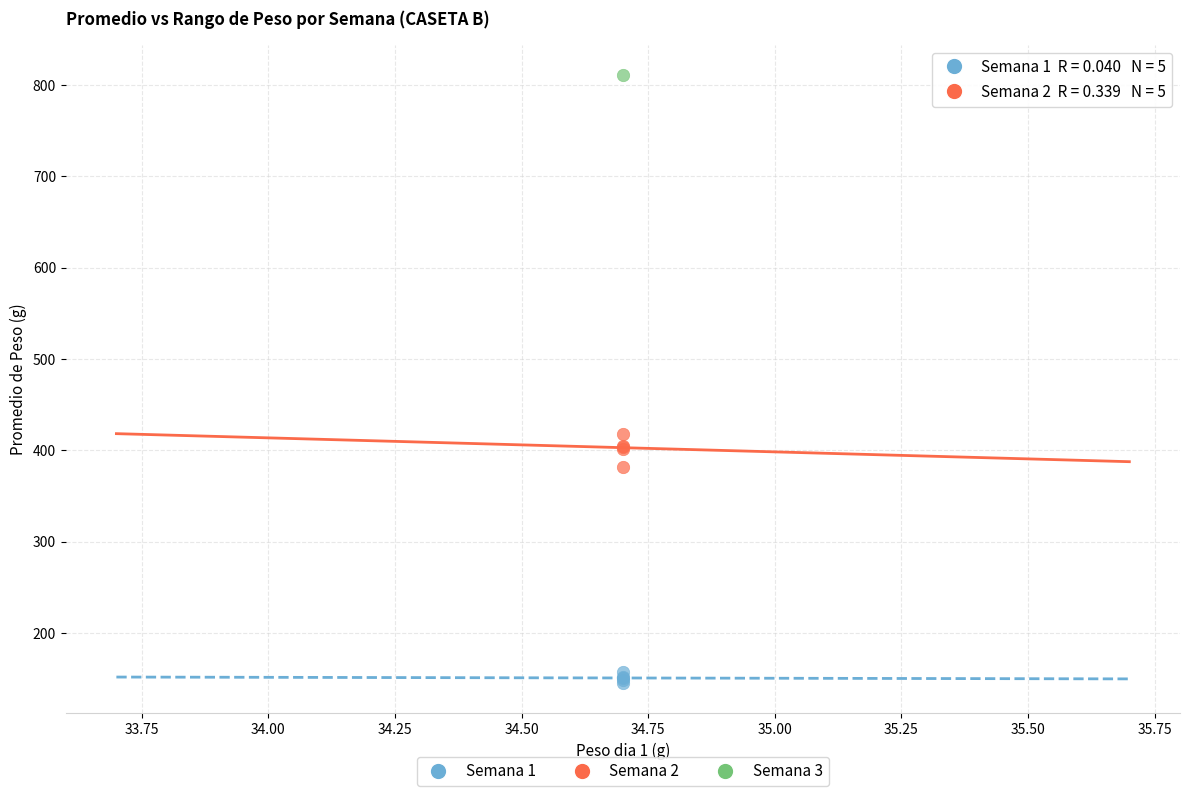

Which series contains the lowest Y value?

Semana 1